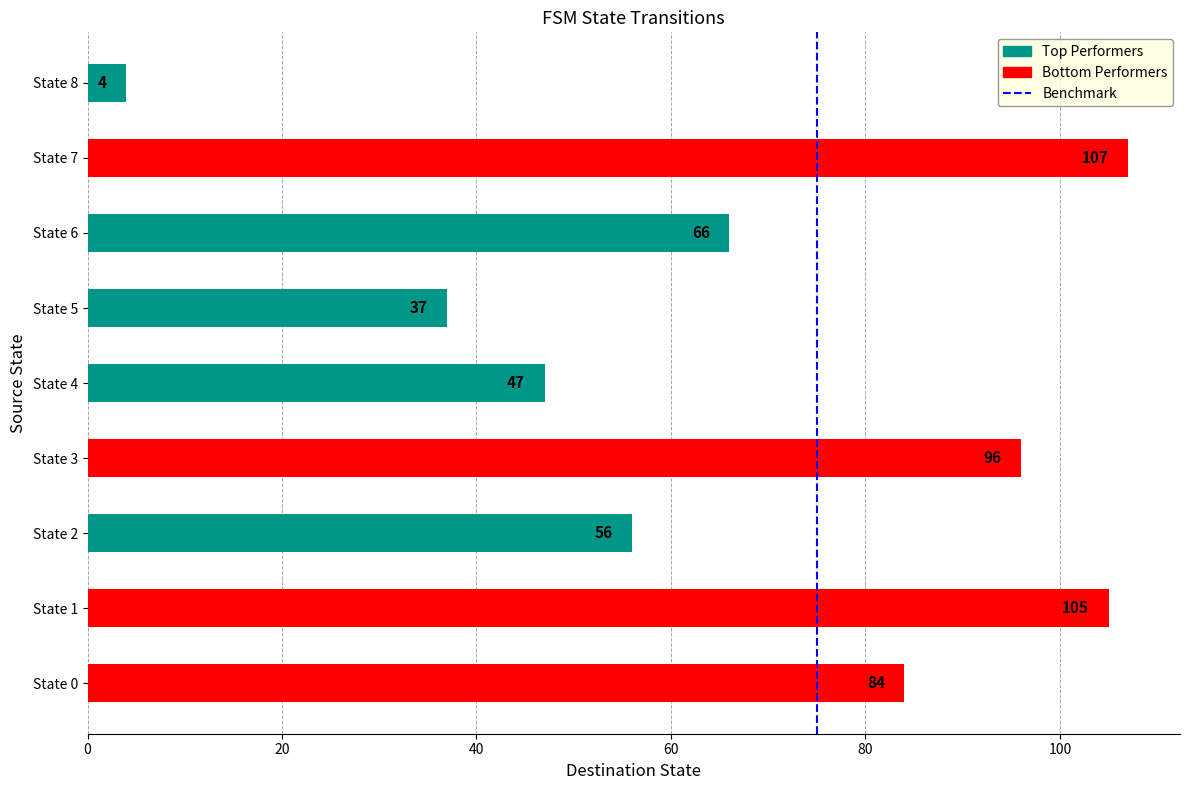

What is the sum of the values at State 0 and State 8?

88